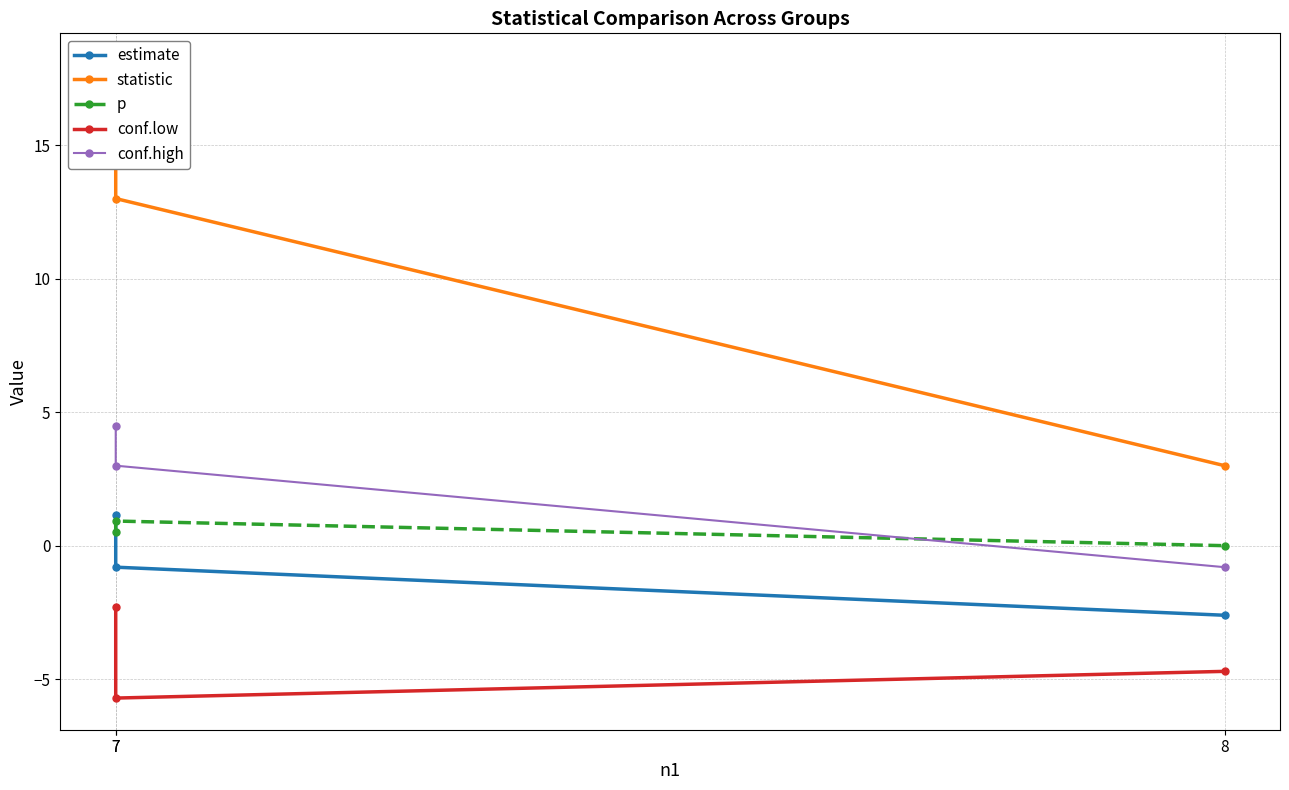

The value of conf.high at 7 is 3.0. True or false?

True